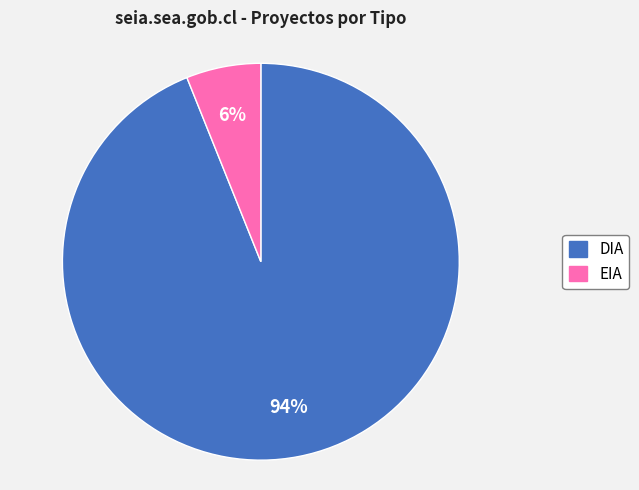

Do EIA and DIA together represent more than half of the pie?

Yes